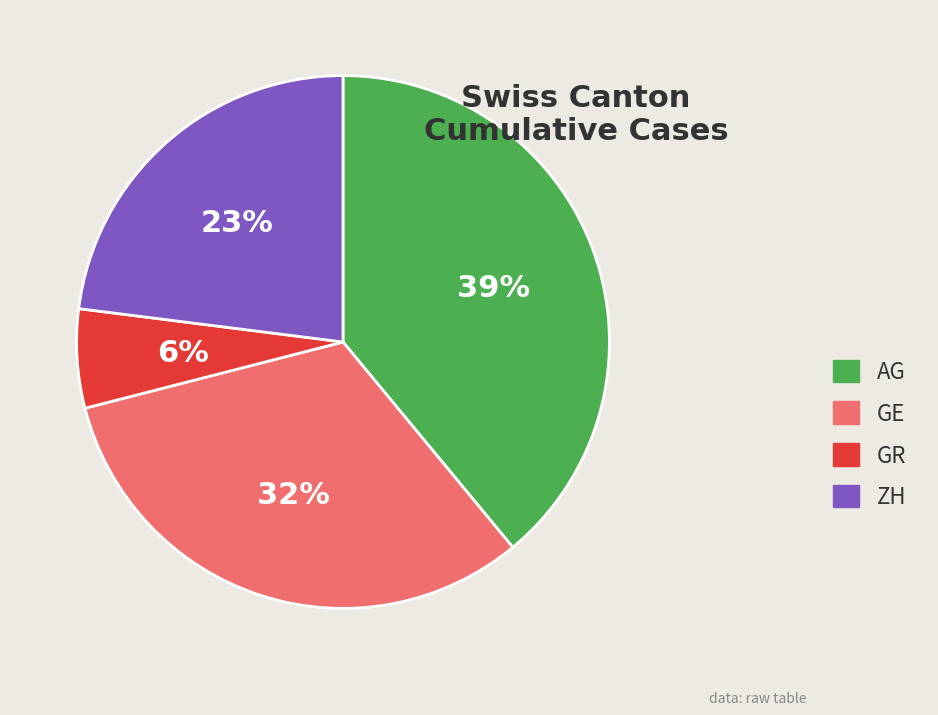

Approximately how many times larger is the value at AG compared to ZH?

1.7